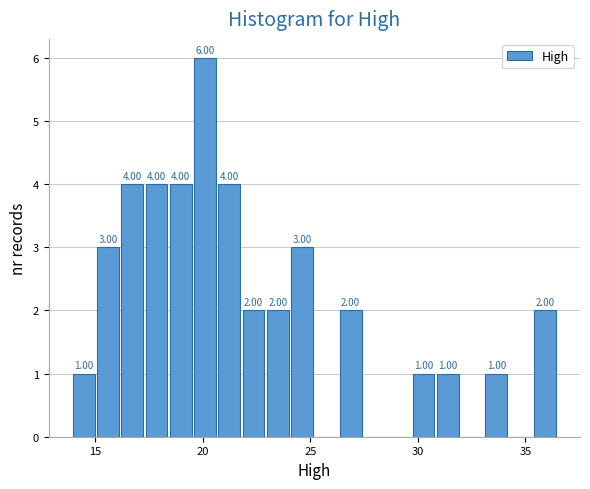

Read against the x-axis, roughly where is the centre of the tallest bar?

20.0